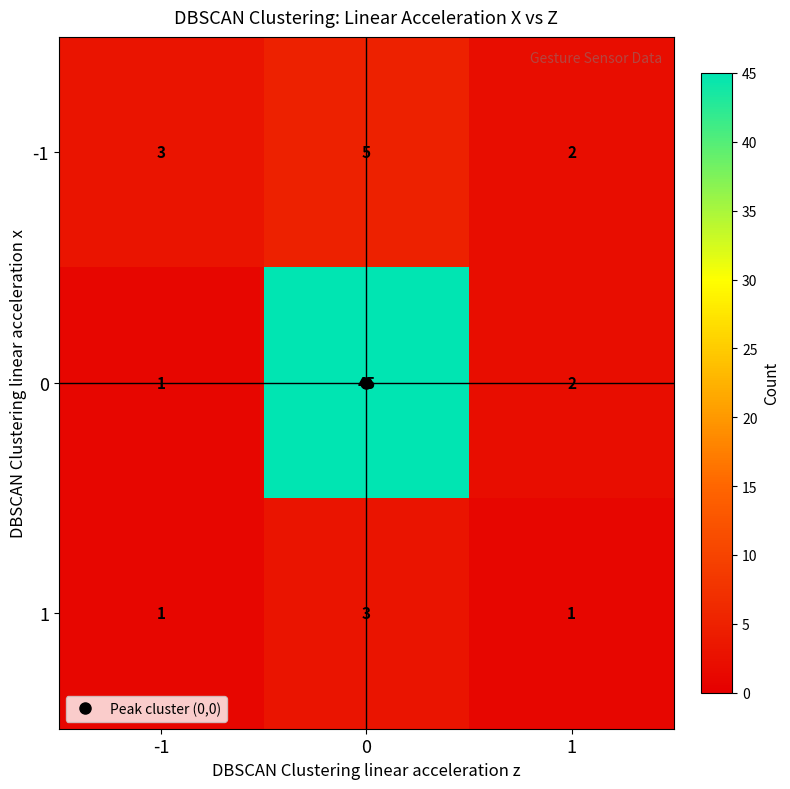

What is the maximum value shown in the chart?

45